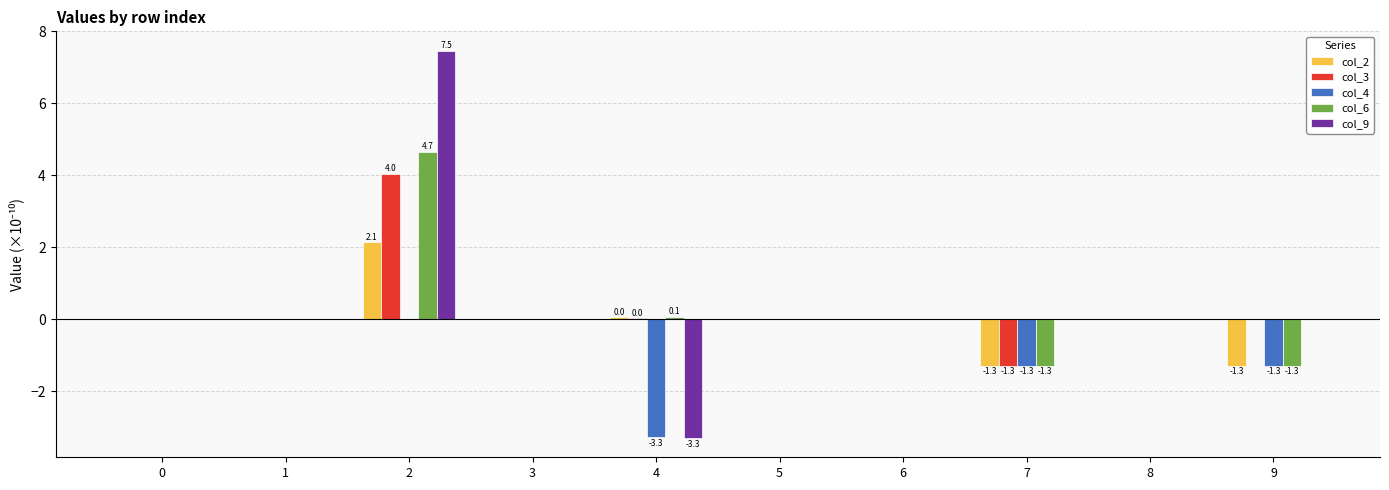

What is the sum of all col_6 values?

2.1